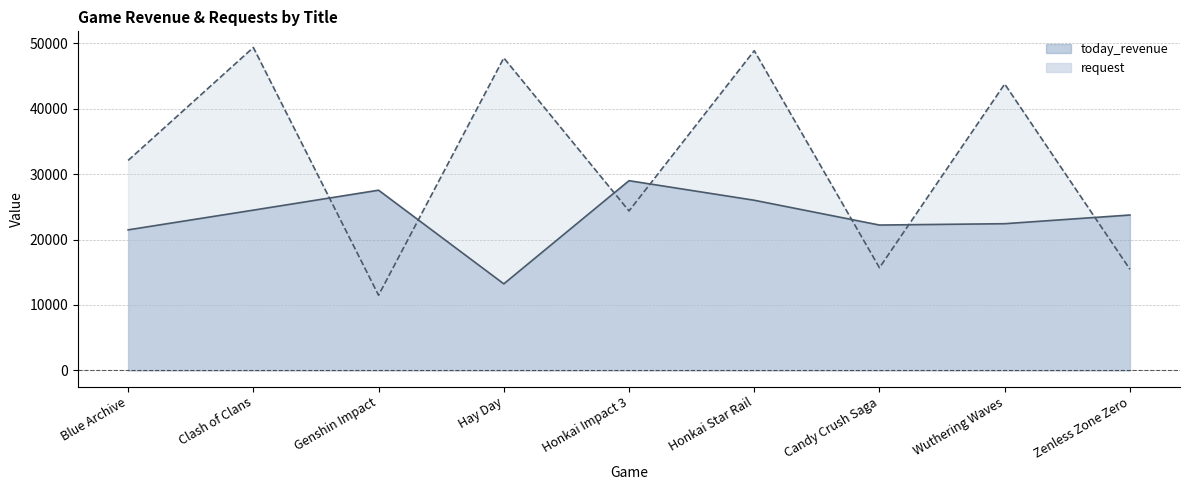

How many data points in request are less than 32084?

4